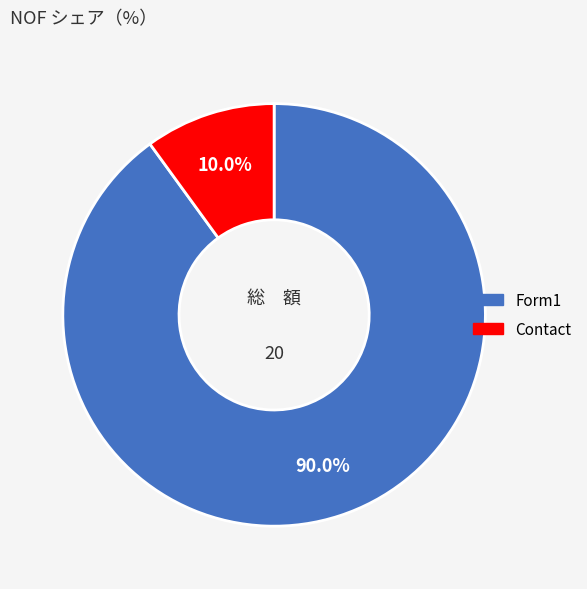

What is the ratio of the value at Form1 to the value at Contact?

9.0